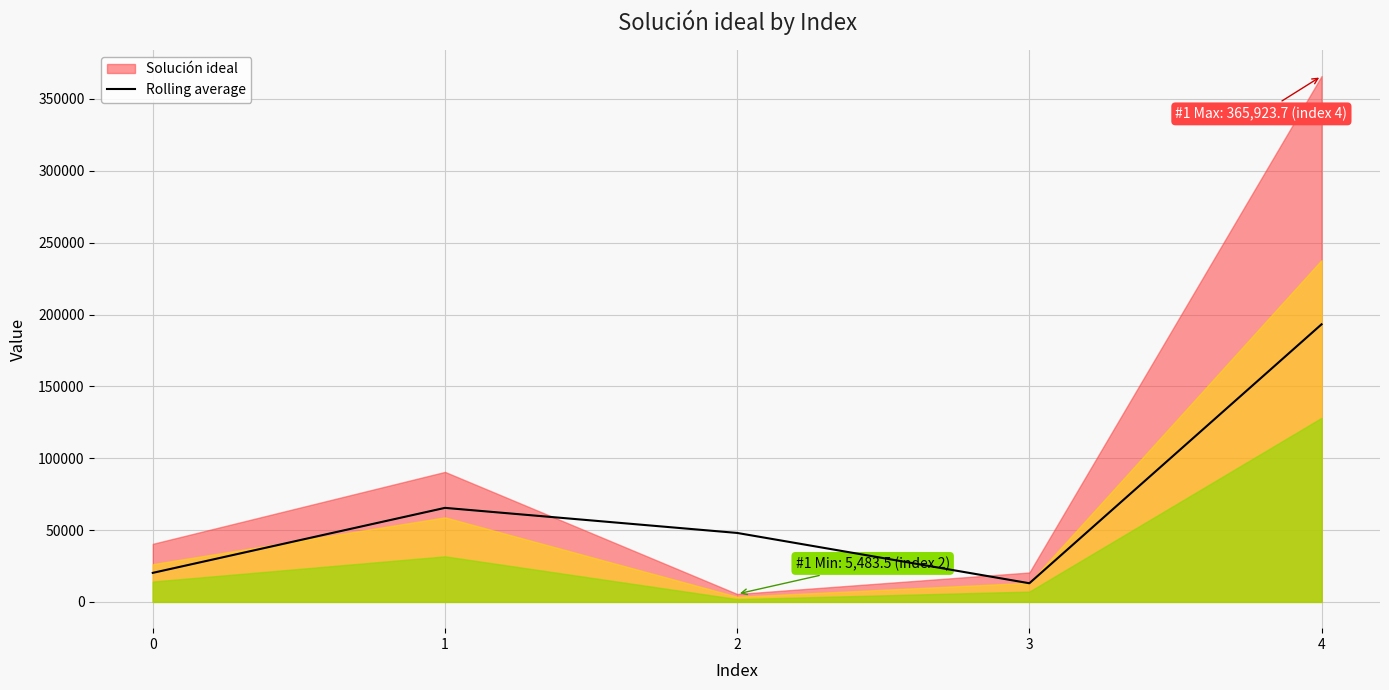

The value at 2 is 69706.0. True or false?

False